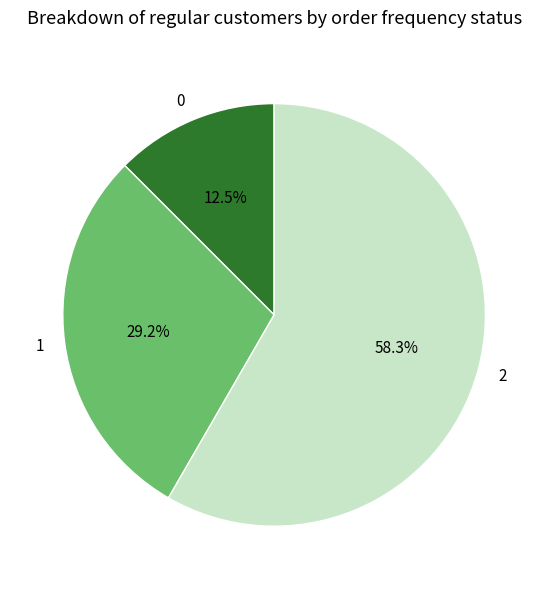

Rank the categories by value from lowest to highest.

0, 1, 2